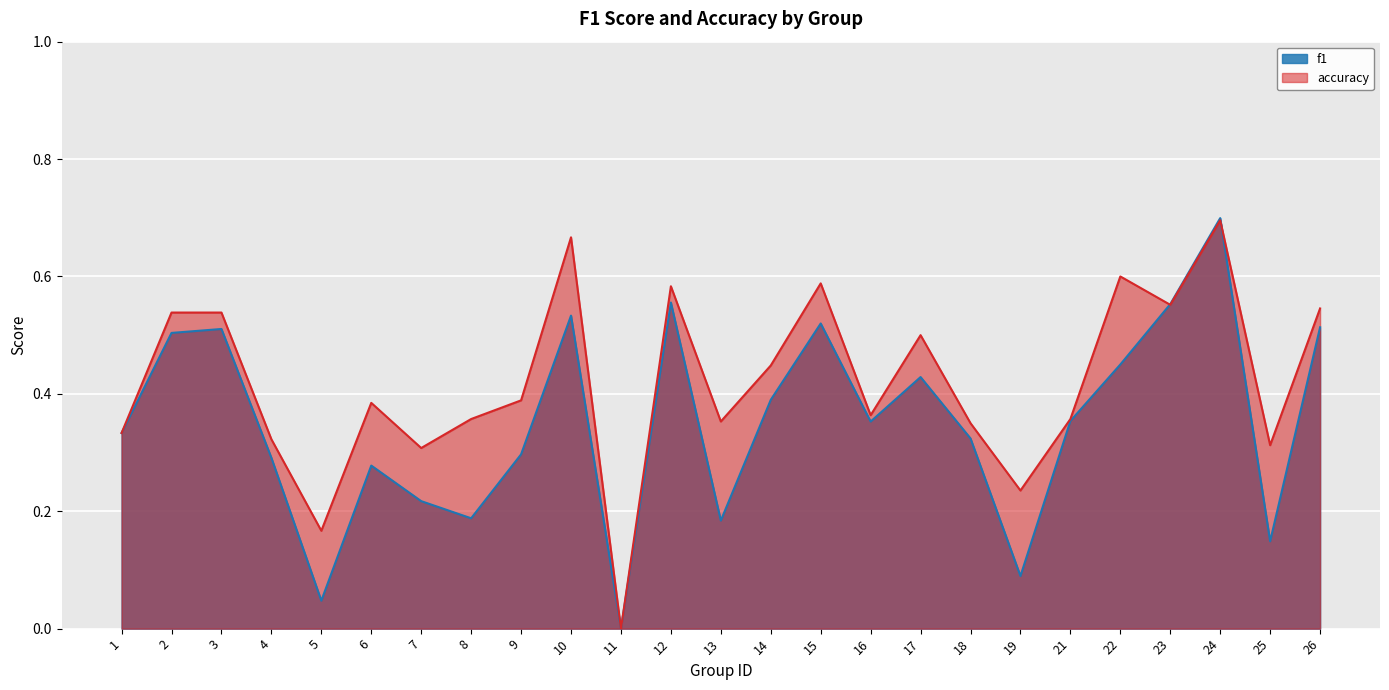

The value of accuracy at 9 is 0.2. True or false?

False